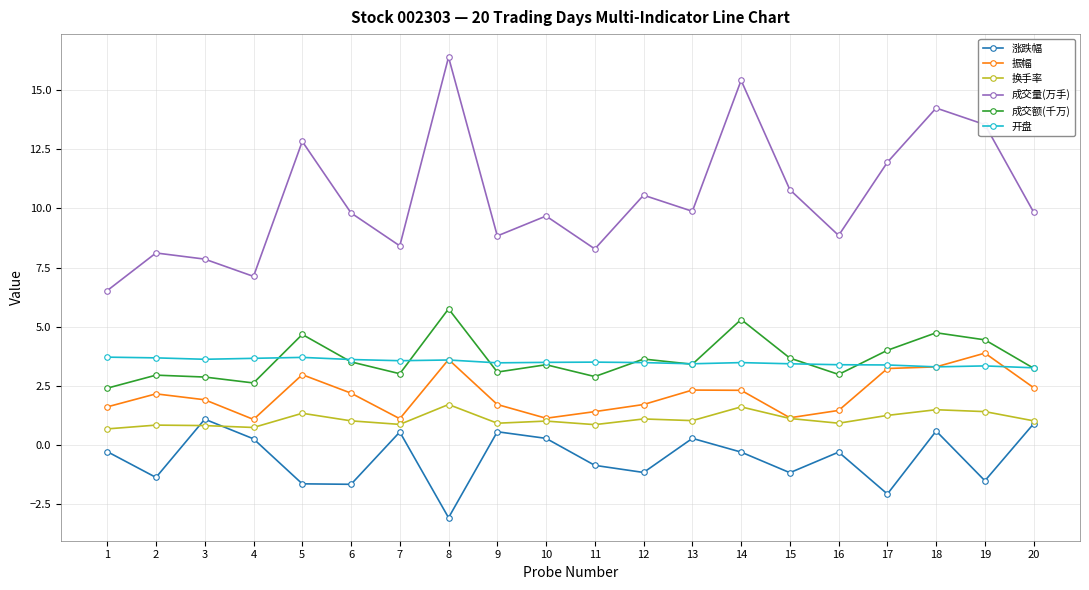

How many data points does each series have?

20